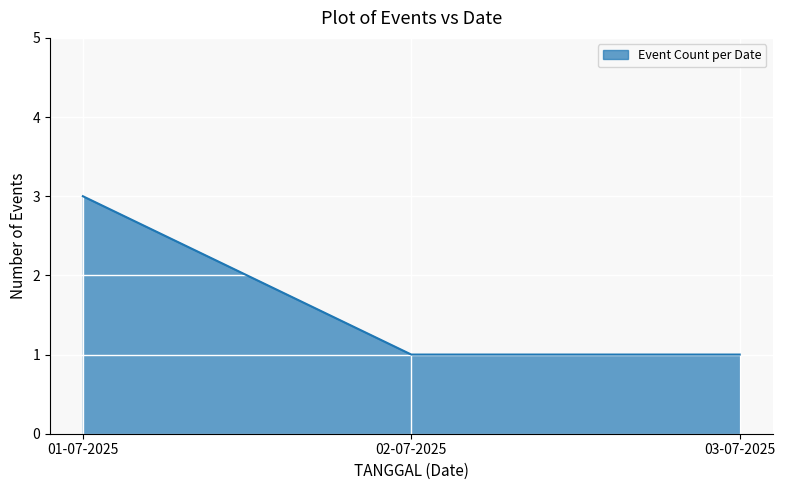

Reading left to right, what are all the values shown in this chart?

01-07-2025=3	02-07-2025=1	03-07-2025=1